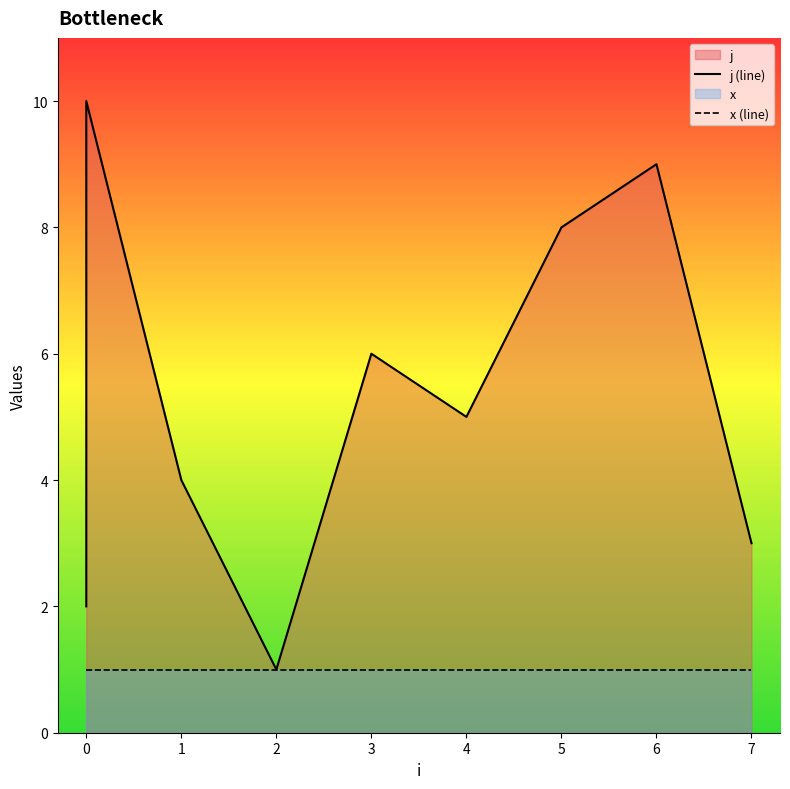

List the series in order of their overall mean, lowest first.

x (line), j (line)